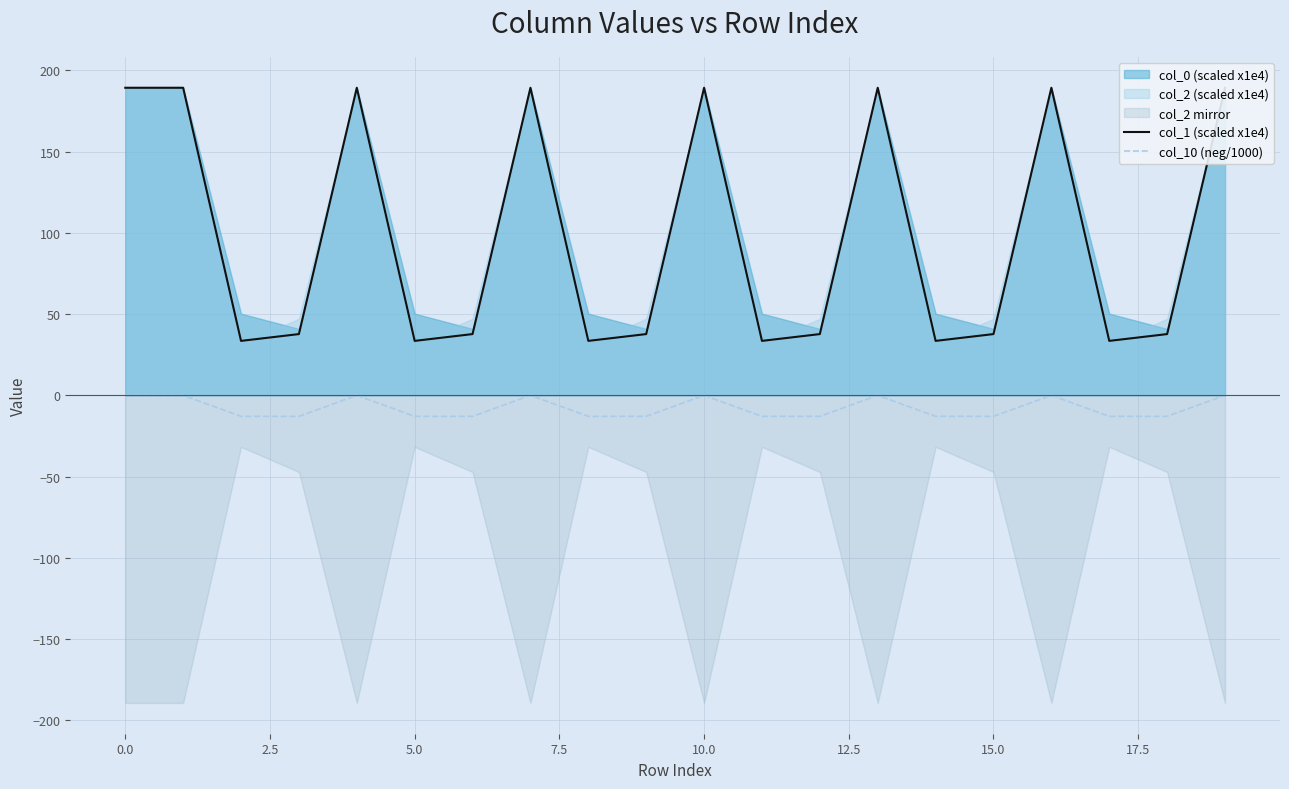

True or false: col_10 (neg/1000) and col_1 (scaled x1e4) intersect in this chart.

False